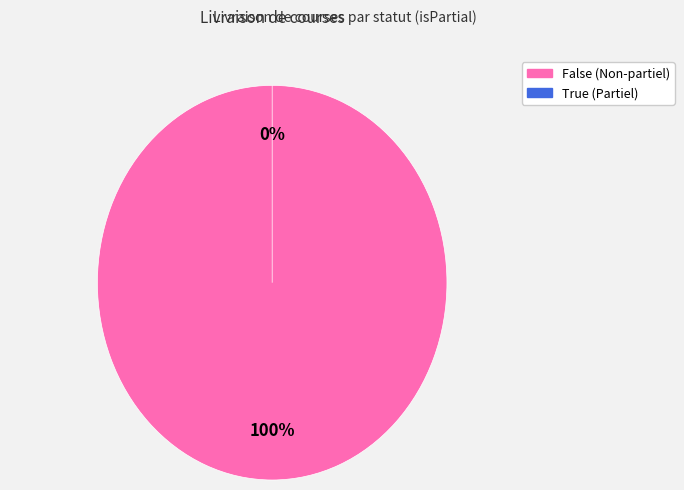

True or false: False accounts for 100% of the total.

True